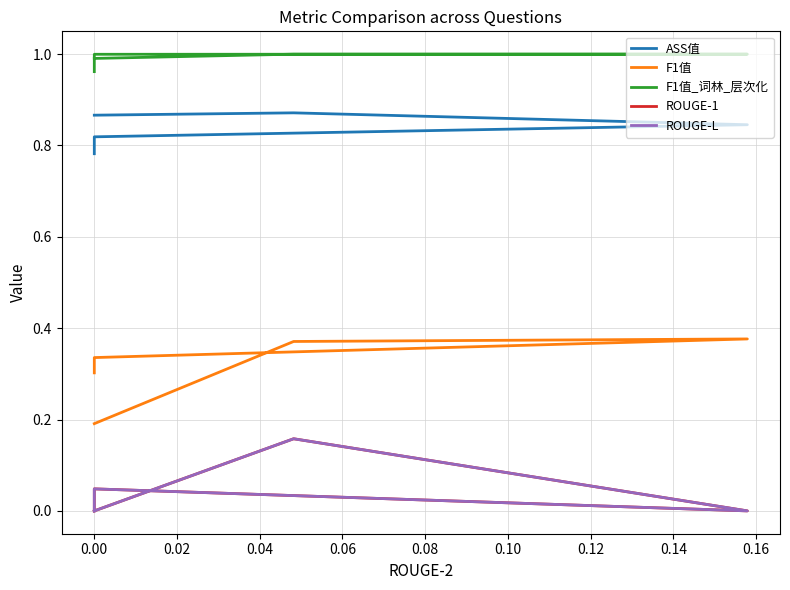

Does the chart have visible grid lines?

Yes